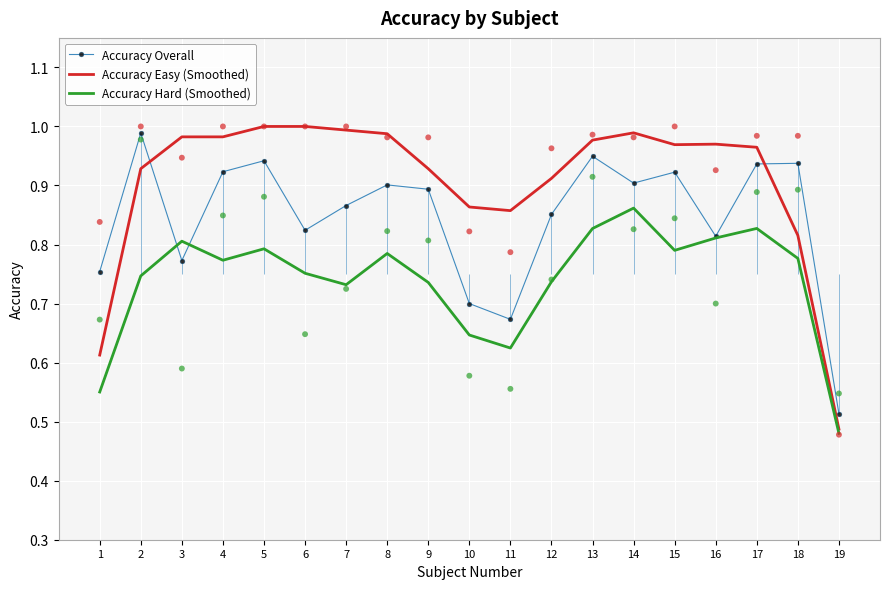

Which series has the largest total across all categories?

Accuracy Easy (Smoothed)